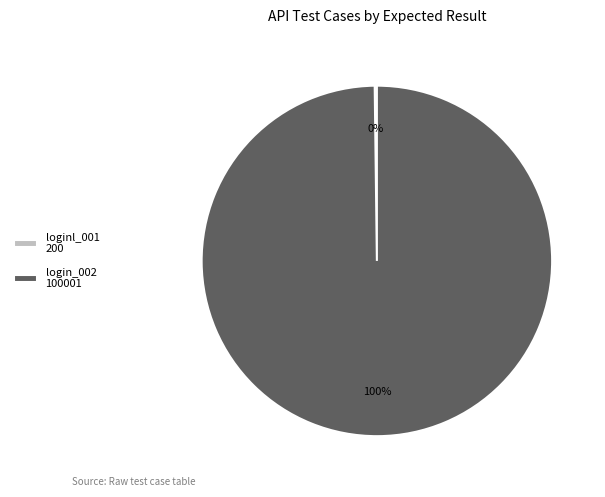

The login_002 100001 slice represents 100% of the pie. True or false?

True